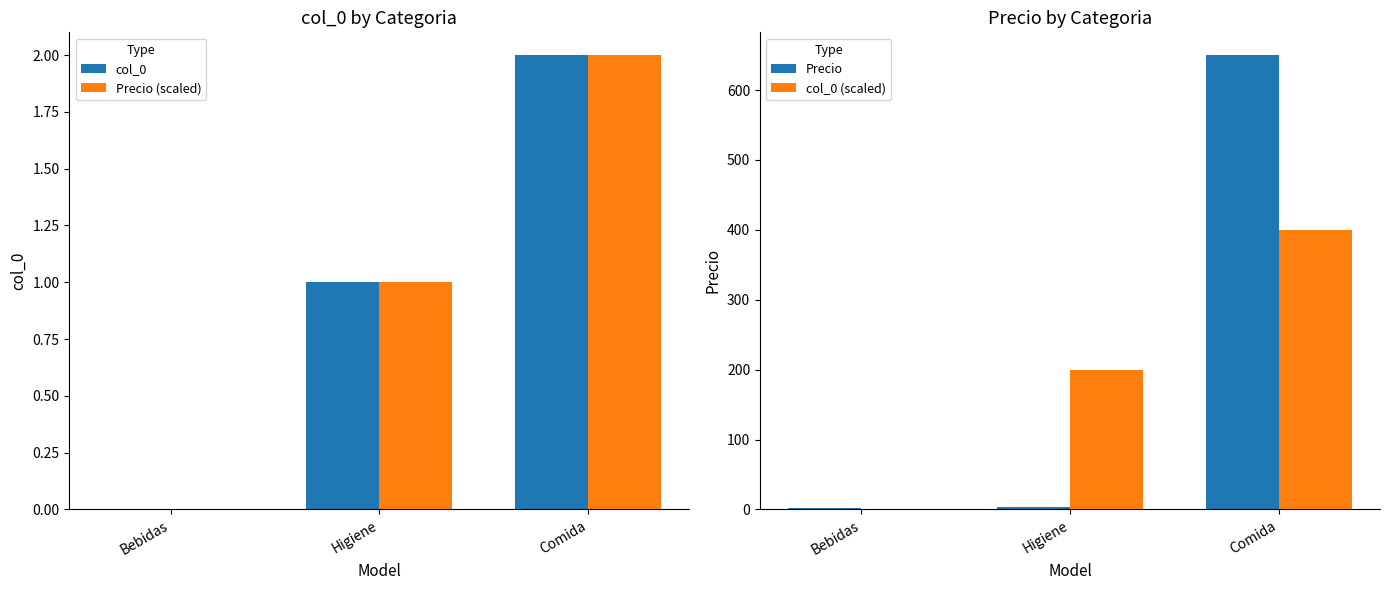

What is the maximum value for Precio?

650